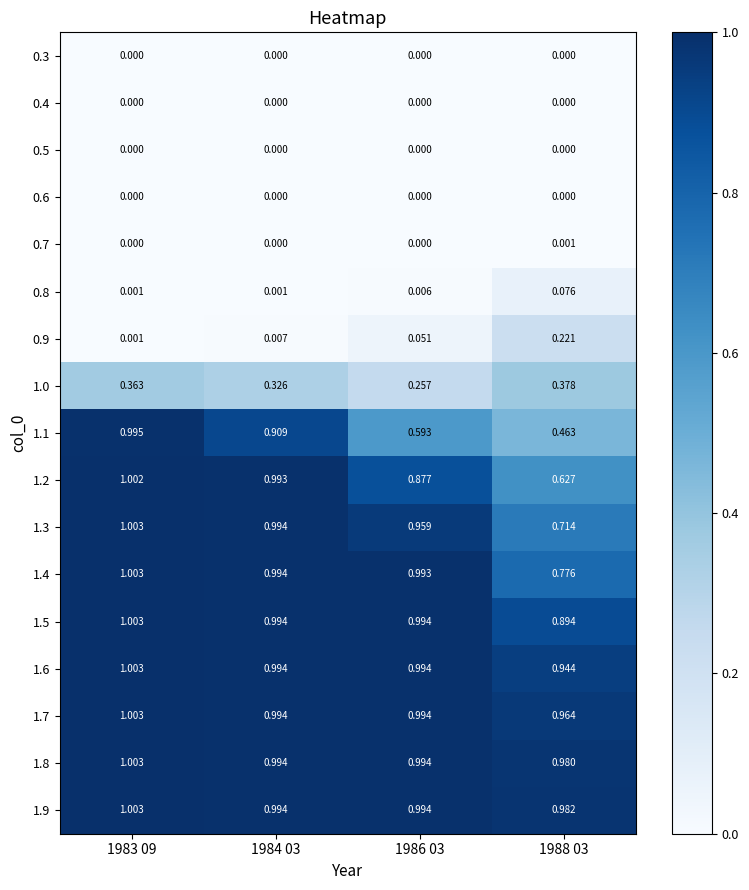

Reading left to right, transcribe all the data shown in this chart.

0.3: 1983 09=0.0	1984 03=0.0	1986 03=0.0	1988 03=0.0
0.4: 1983 09=0.0	1984 03=0.0	1986 03=0.0	1988 03=0.0
0.5: 1983 09=0.0	1984 03=0.0	1986 03=0.0	1988 03=0.0
0.6: 1983 09=0.0	1984 03=0.0	1986 03=0.0	1988 03=0.0
0.7: 1983 09=0.0	1984 03=0.0	1986 03=0.0	1988 03=0.0
0.8: 1983 09=0.0	1984 03=0.0	1986 03=0.0	1988 03=0.1
0.9: 1983 09=0.0	1984 03=0.0	1986 03=0.1	1988 03=0.2
1.0: 1983 09=0.4	1984 03=0.3	1986 03=0.3	1988 03=0.4
1.1: 1983 09=1.0	1984 03=0.9	1986 03=0.6	1988 03=0.5
1.2: 1983 09=1.0	1984 03=1.0	1986 03=0.9	1988 03=0.6
1.3: 1983 09=1.0	1984 03=1.0	1986 03=1.0	1988 03=0.7
1.4: 1983 09=1.0	1984 03=1.0	1986 03=1.0	1988 03=0.8
1.5: 1983 09=1.0	1984 03=1.0	1986 03=1.0	1988 03=0.9
1.6: 1983 09=1.0	1984 03=1.0	1986 03=1.0	1988 03=0.9
1.7: 1983 09=1.0	1984 03=1.0	1986 03=1.0	1988 03=1.0
1.8: 1983 09=1.0	1984 03=1.0	1986 03=1.0	1988 03=1.0
1.9: 1983 09=1.0	1984 03=1.0	1986 03=1.0	1988 03=1.0